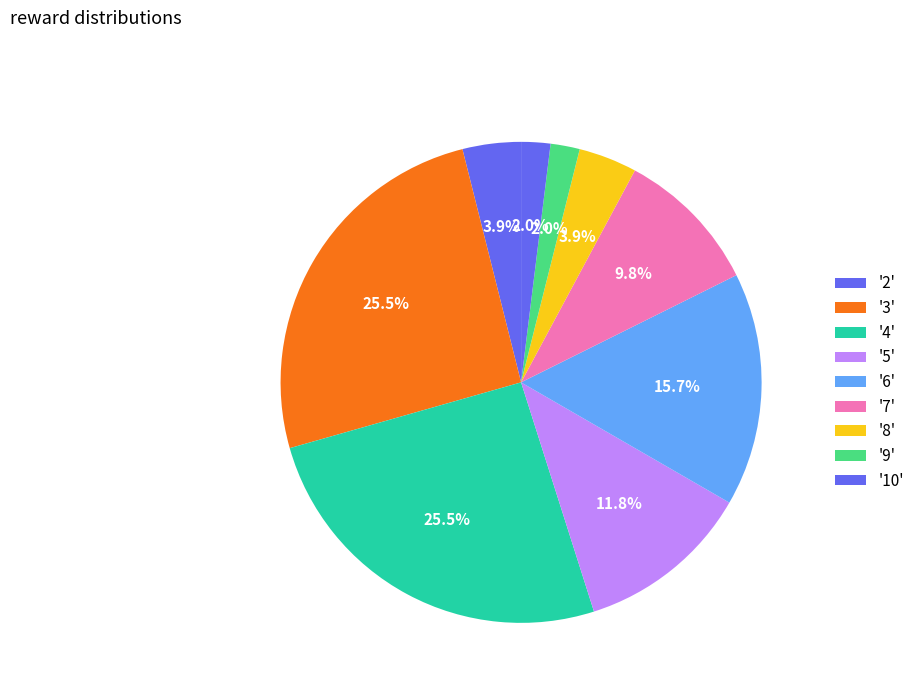

How many segments does this pie chart have?

9